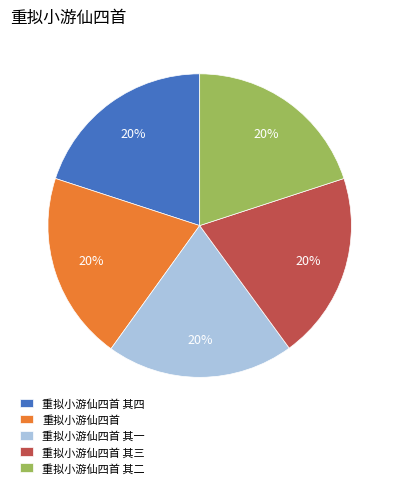

How many slices are in this pie chart?

5